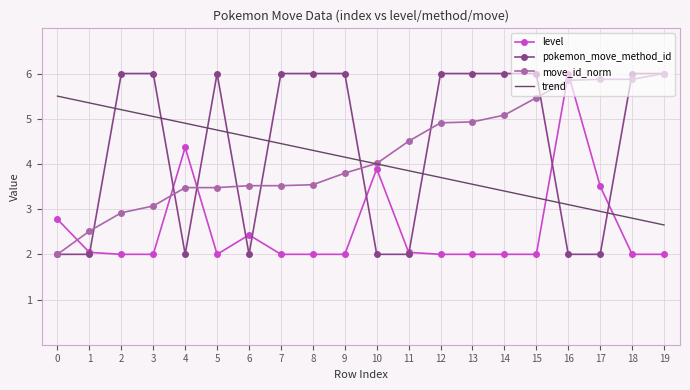

Is the value of trend at 4 greater than the value of pokemon_move_method_id at 4?

Yes